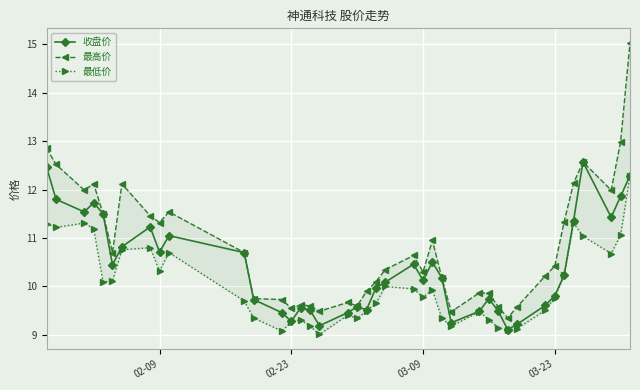

Count the number of data series in this chart.

3